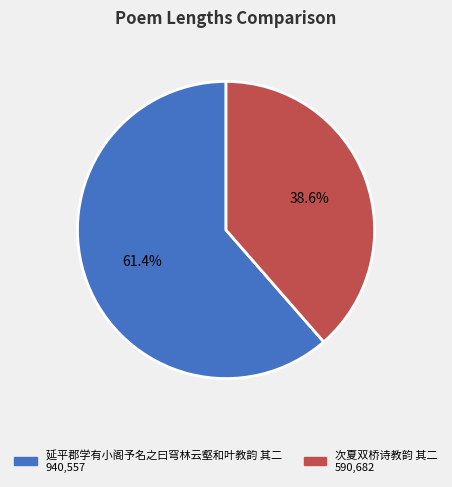

To the nearest percent, what is the difference between the largest and smallest slice percentages?

23%